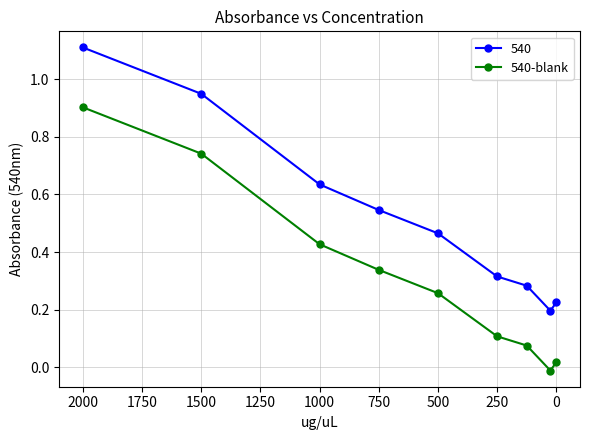

How many data points are less than 0?

1